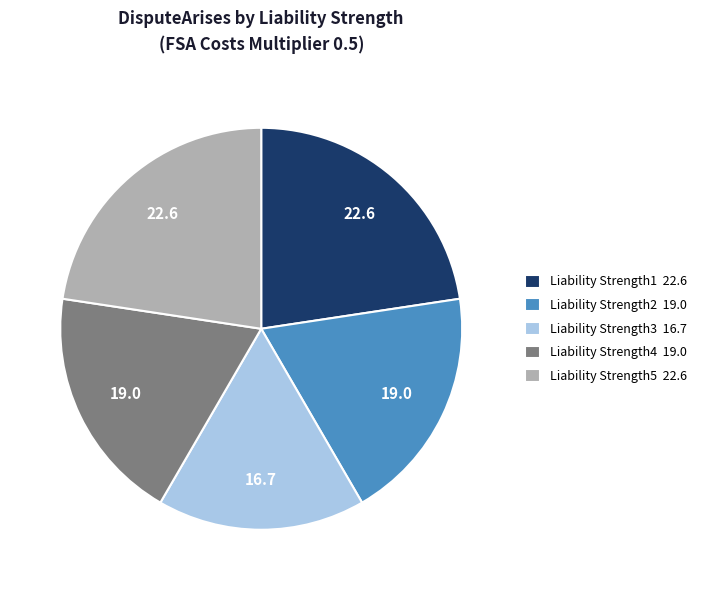

Which category has the smallest portion of the pie?

Liability Strength3